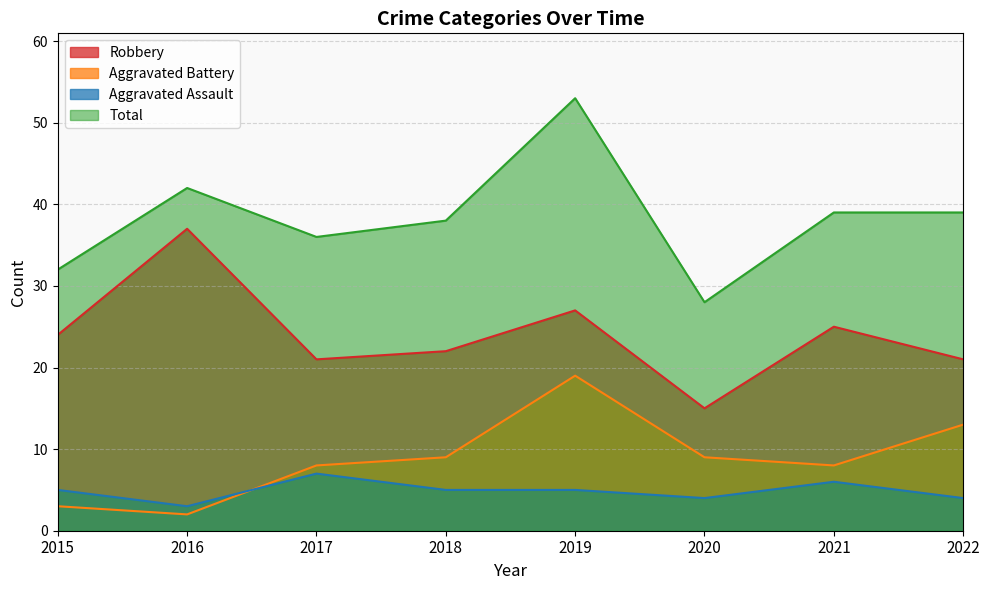

What is the value of the Aggravated Assault point at the 2nd from the left?

3